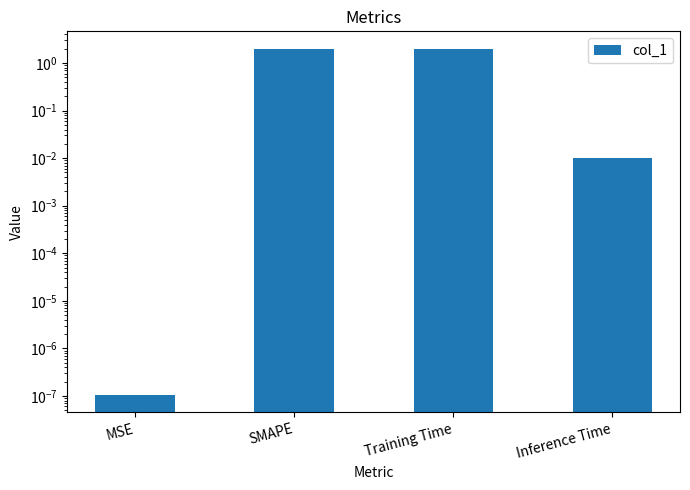

Reading right to left, transcribe all the data shown in this chart.

0.0	2.0	2.0	0.0